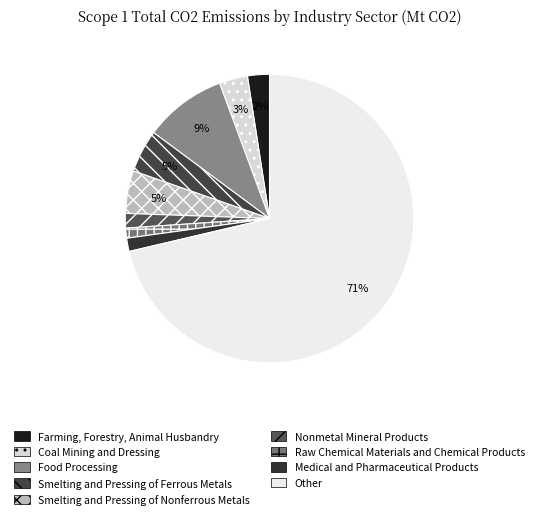

Is there any slice that represents more than half of the pie?

Yes